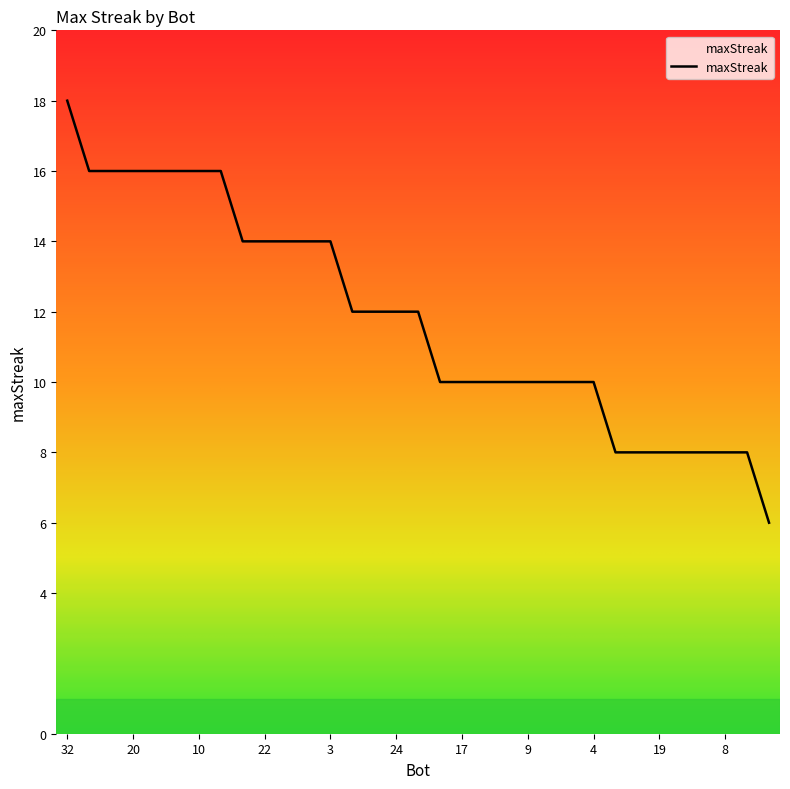

How many categories are shown in the chart?

33